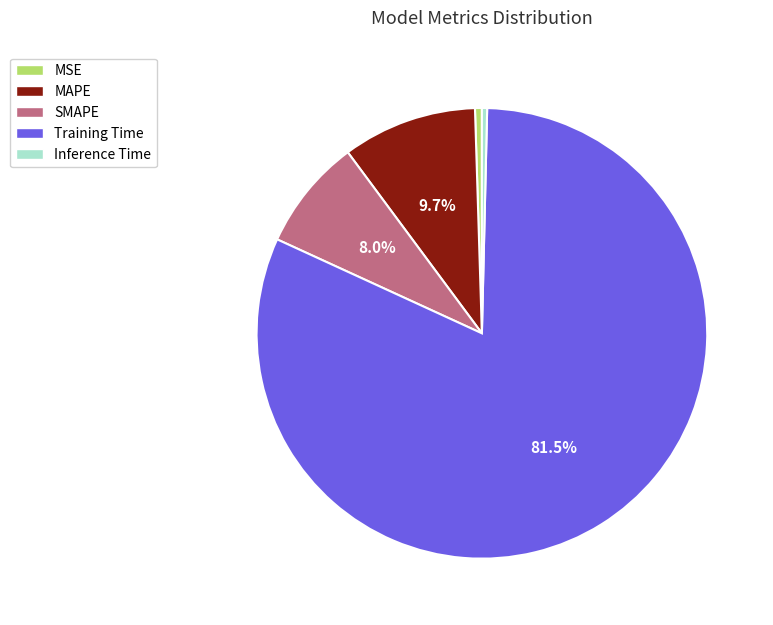

Does MSE represent more than half of the total?

No